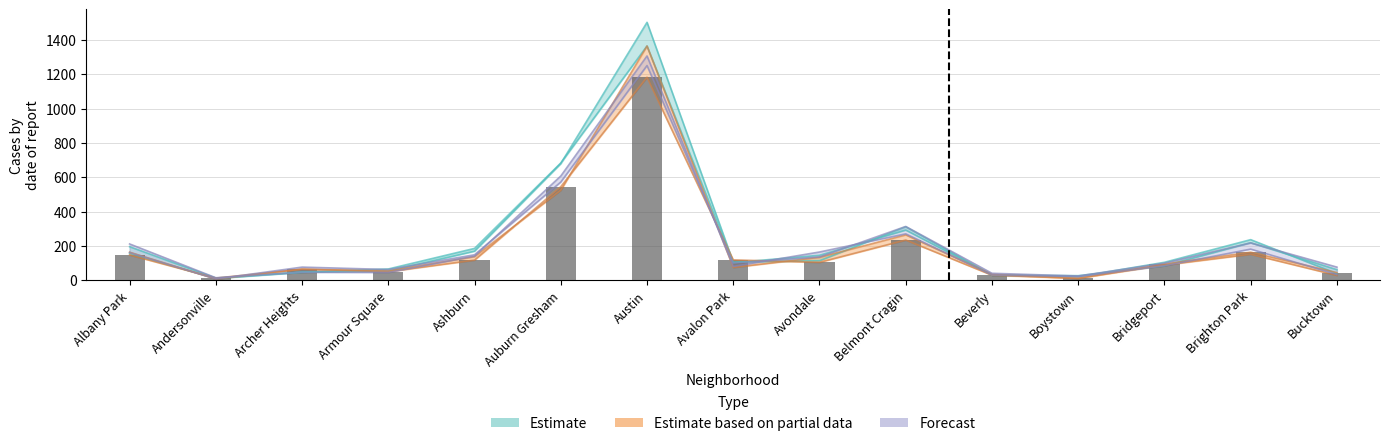

Does the chart contain stacked bars?

No